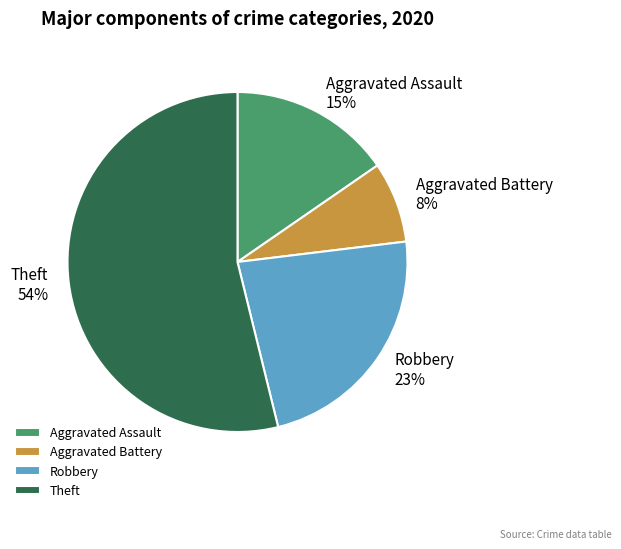

To the nearest percent, what is the average slice percentage?

25%